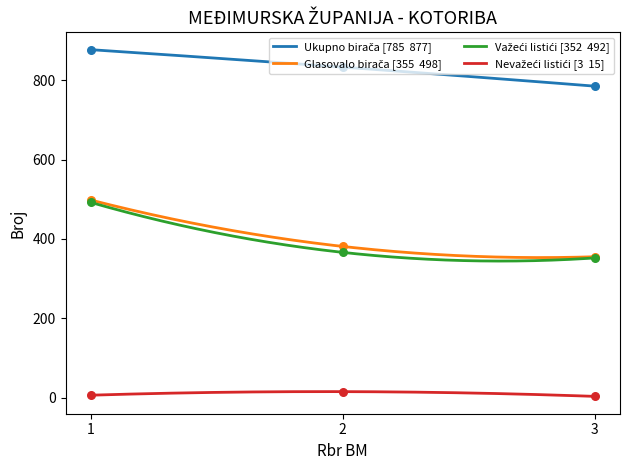

Which series has the largest total across all categories?

Ukupno birača